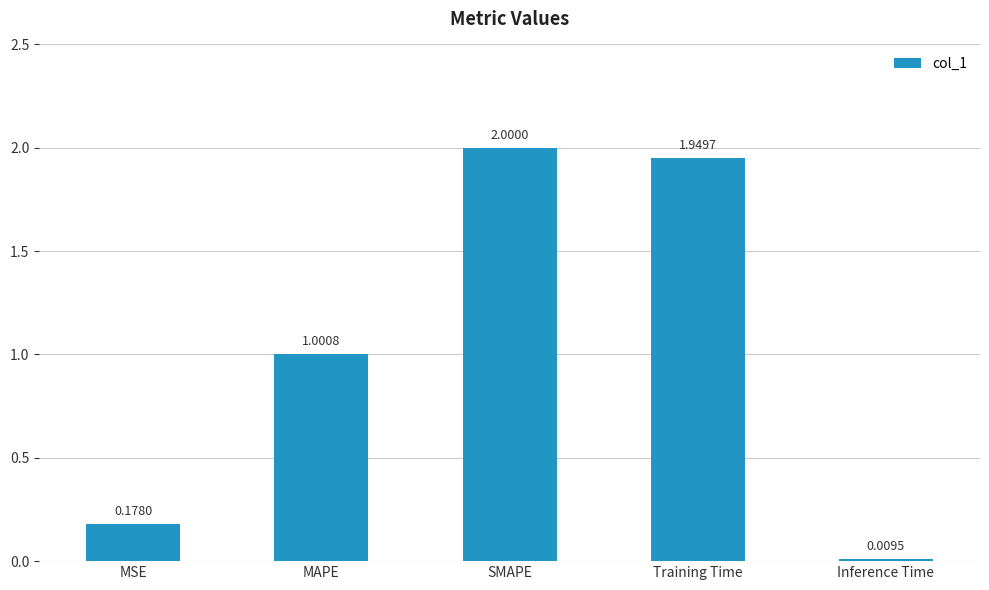

Where is the data nearest to the value 1?

MAPE